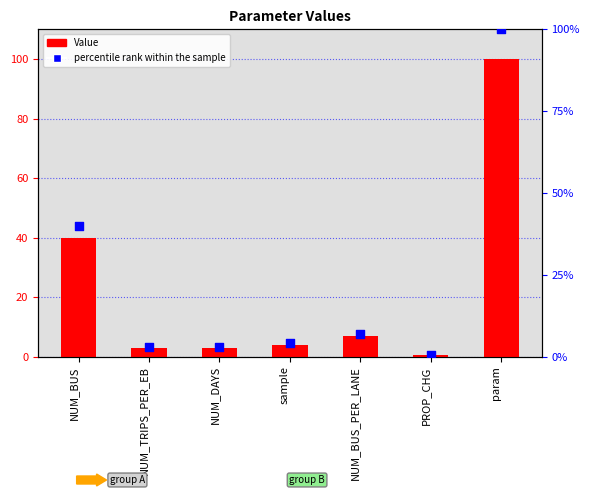

Is the value of Value at PROP_CHG greater than the value of percentile rank within the sample at NUM_TRIPS_PER_EB?

No